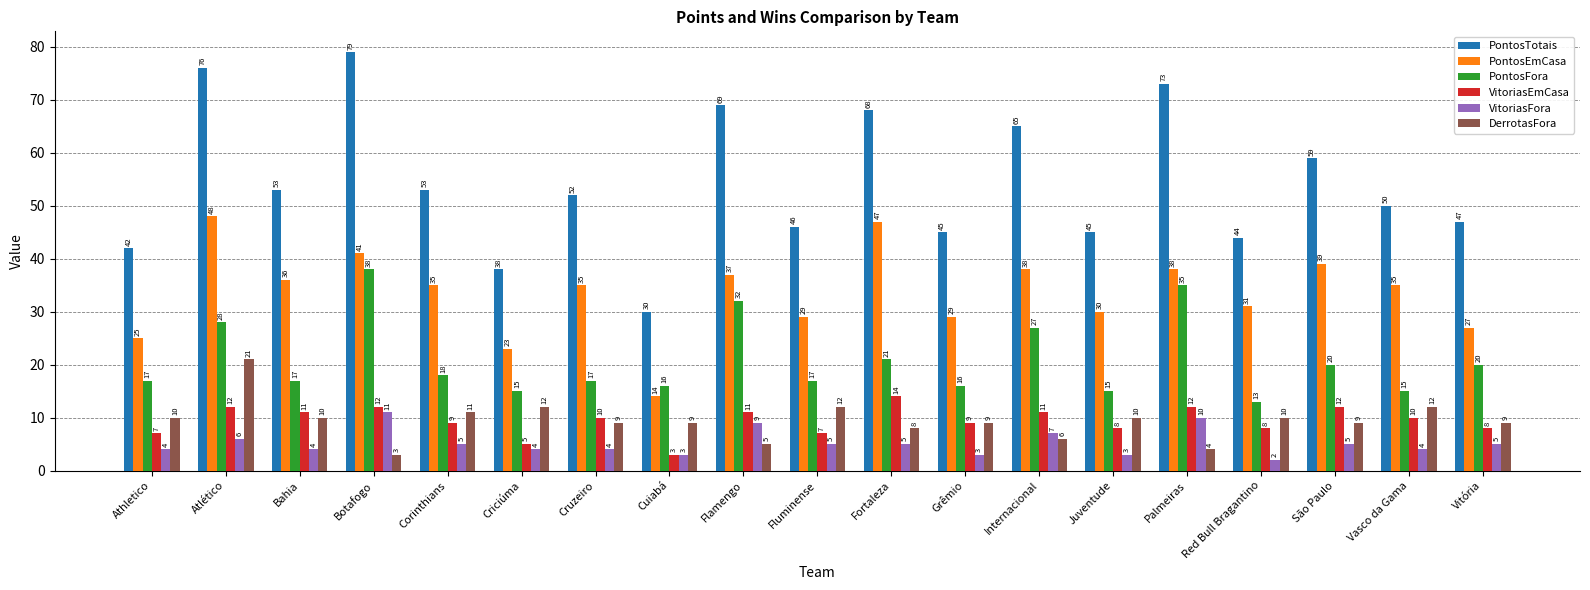

What is the total value across all series at Cruzeiro?

127